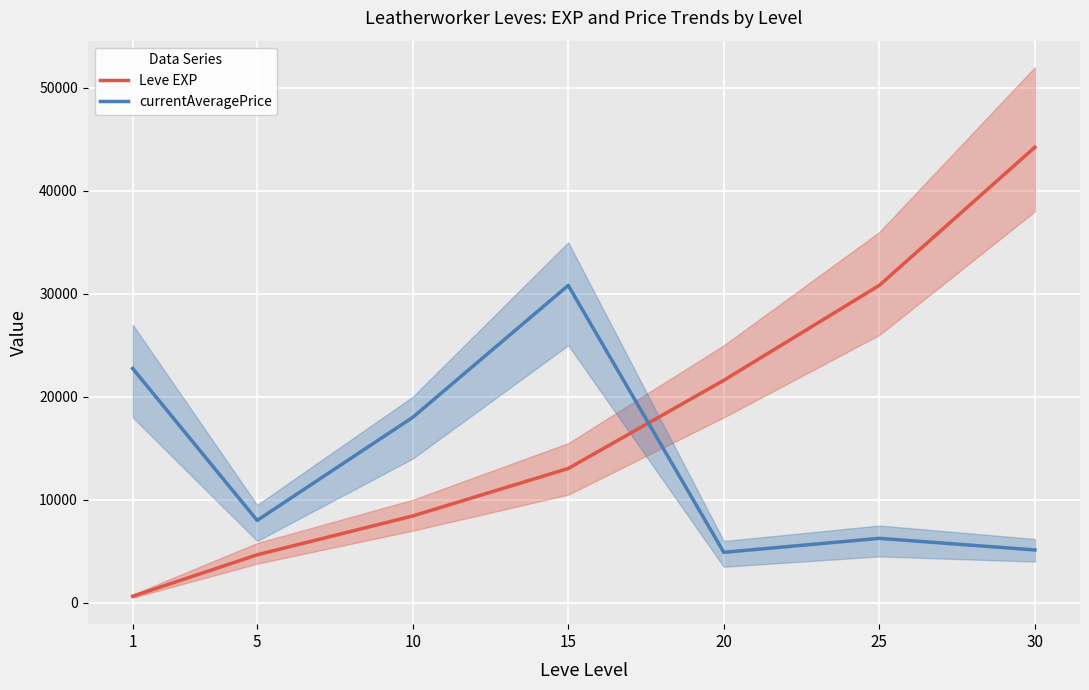

True or false: Leve EXP has a value of 4660 at 5.

True